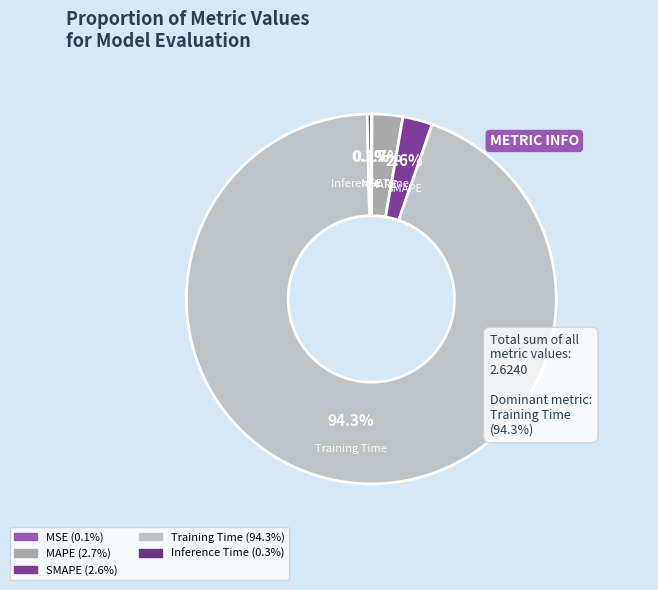

Does Inference Time represent more than half of the total?

No